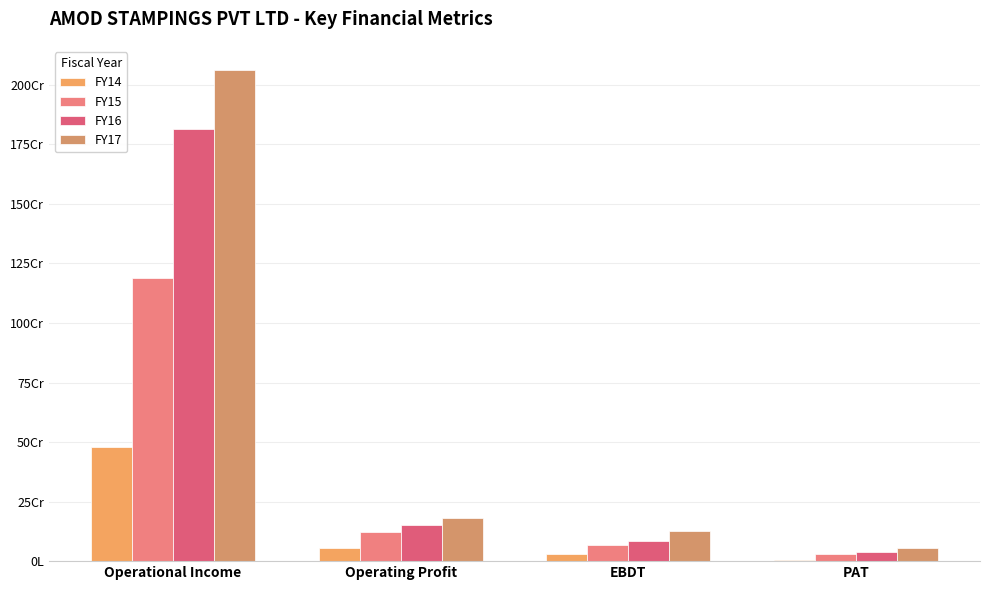

What is the greatest value displayed?

2060636740